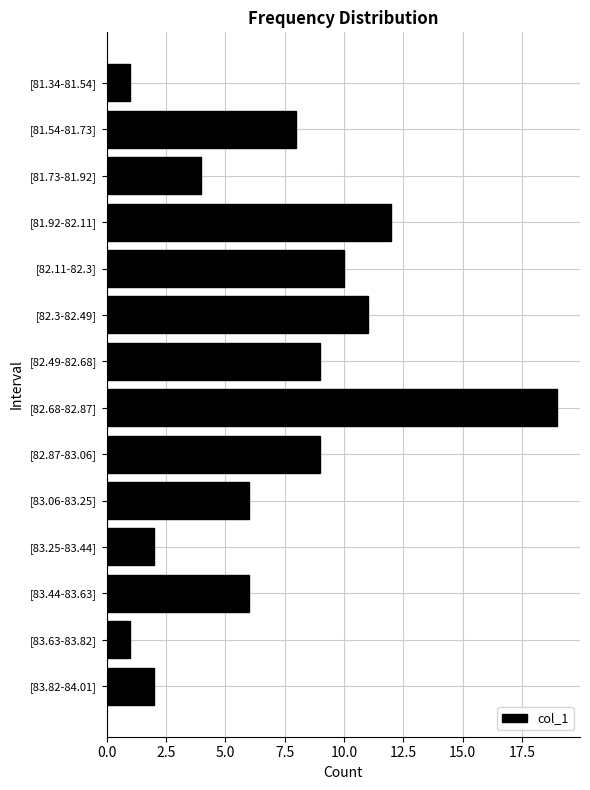

What is the change in value from [83.06-83.25] to [83.82-84.01]?

-4